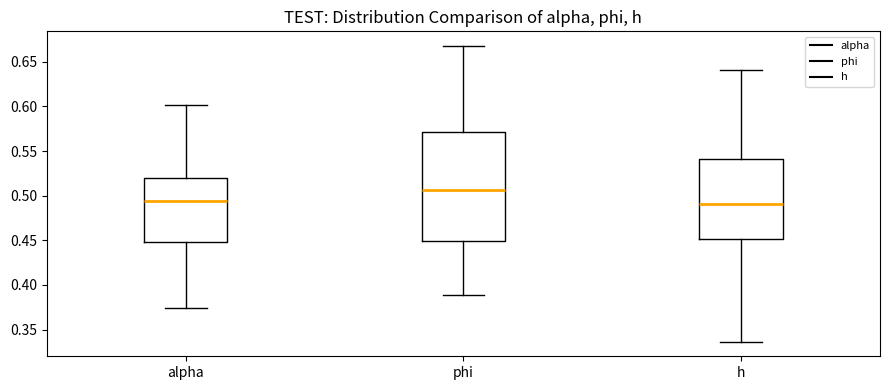

Reading left to right, transcribe this box plot: for each box, give where its median line is, the range the box spans, and where its two whiskers end, as read against the y-axis. The values are not printed on the chart, so give them approximately, as read against the axis.

alpha: median 0.495, box 0.450 to 0.520, whiskers 0.375 to 0.600
phi: median 0.505, box 0.450 to 0.570, whiskers 0.390 to 0.670
h: median 0.490, box 0.450 to 0.540, whiskers 0.335 to 0.640